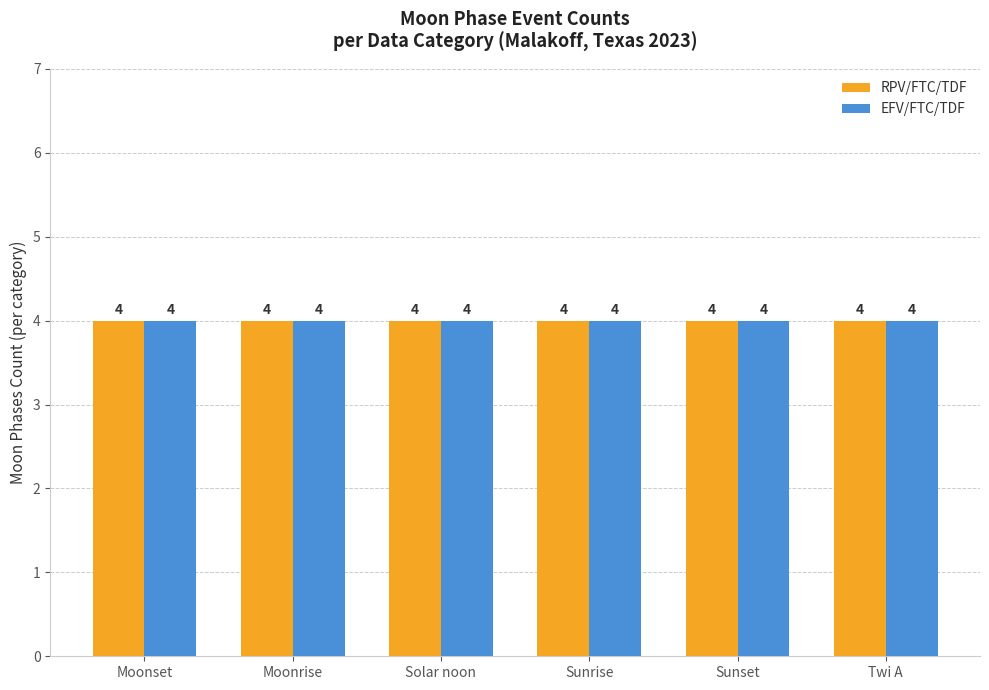

Rank the series by their maximum value, from highest to lowest.

RPV/FTC/TDF, EFV/FTC/TDF